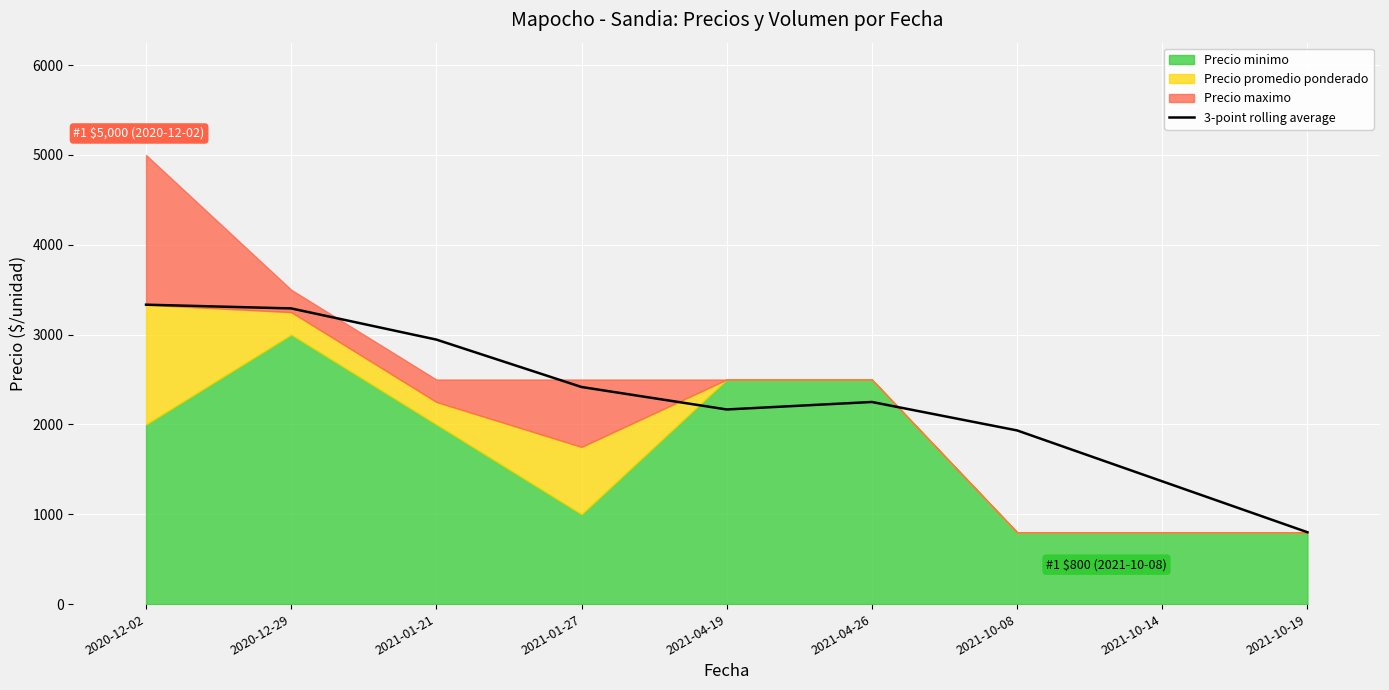

What is the smallest value displayed?

800.0